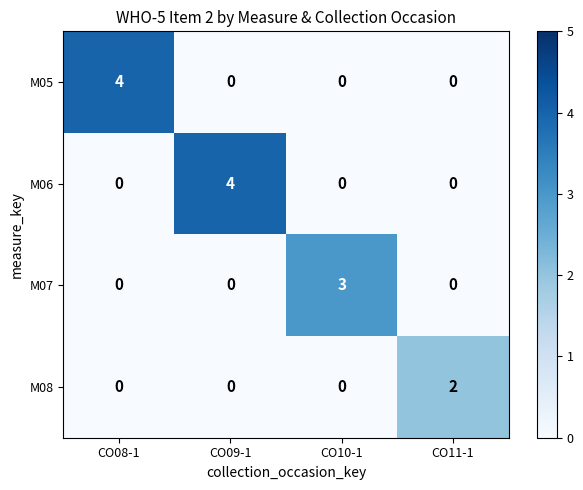

What is the maximum value for M05?

4